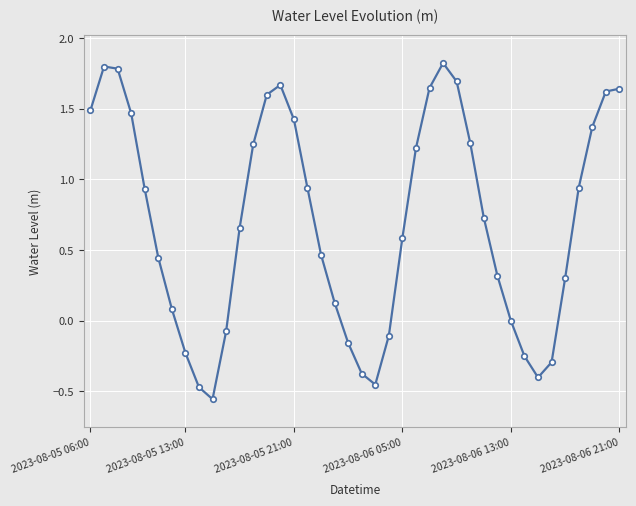

What is the greatest value displayed?

1.8